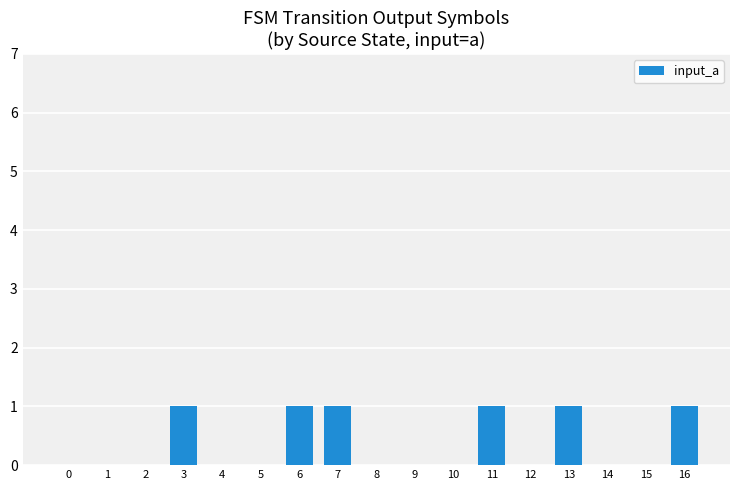

What is the maximum value shown in the chart?

1